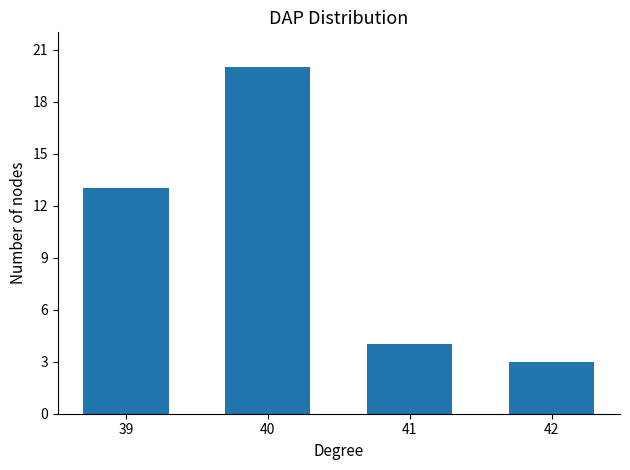

Which category has the lowest value across all series?

42